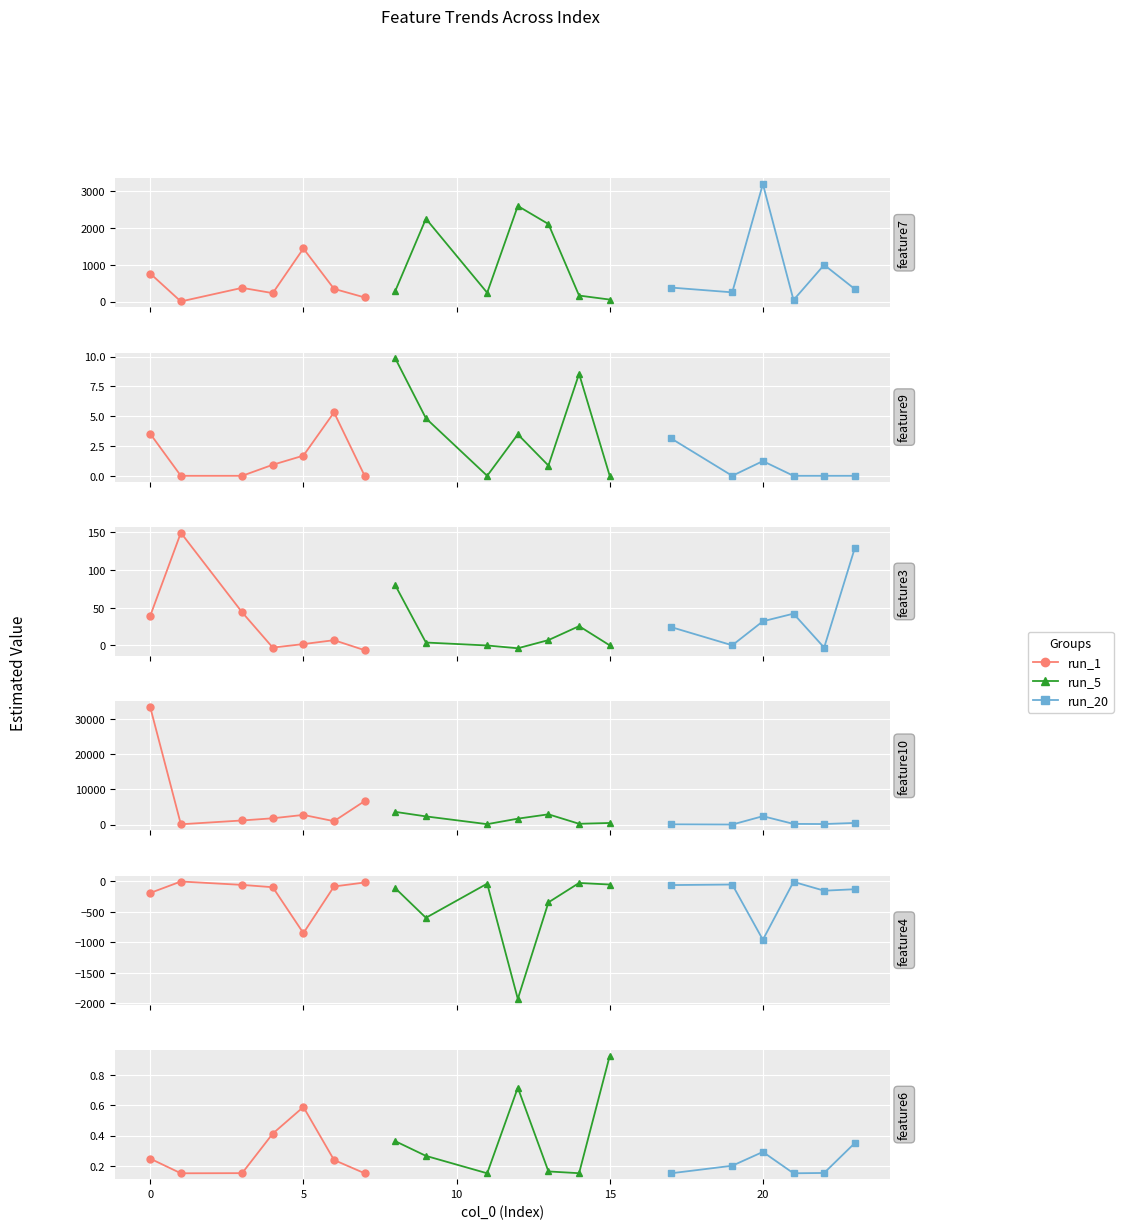

True or false: feature10 has a value of 3611.2 at 8.

True